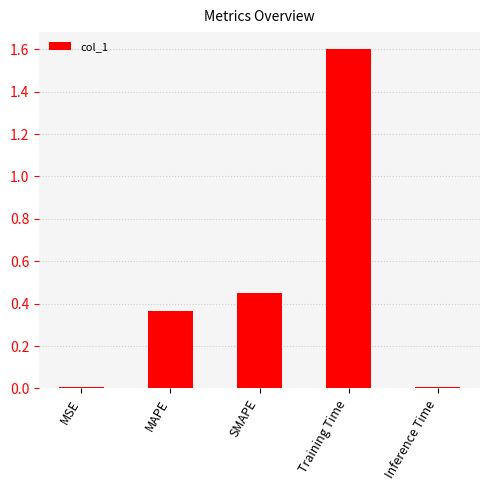

How many data points does each series have?

5